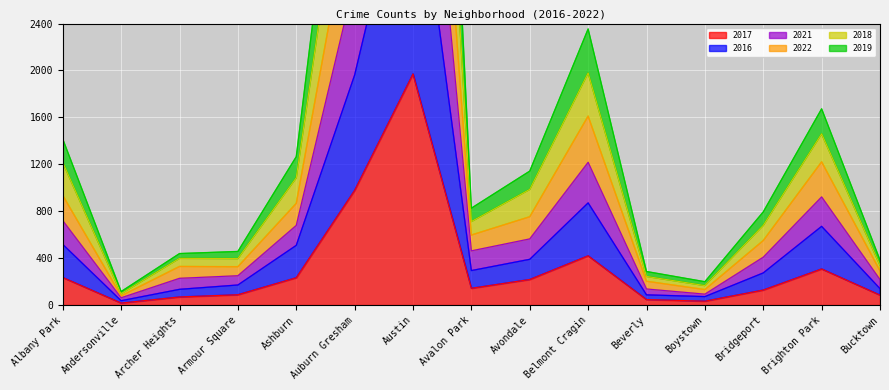

In 2019, how many points are lower than both neighbors (excluding endpoints)?

4